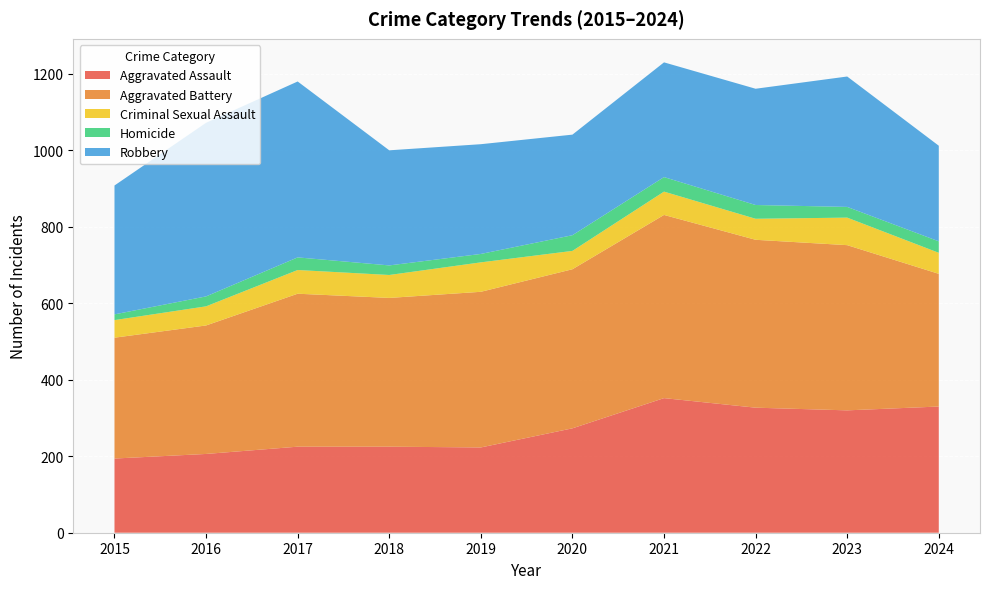

Reading right to left, list all the values displayed in this chart.

Aggravated Assault: 330	320	327	352	273	223	225	225	206	194
Aggravated Battery: 347	432	439	479	416	407	389	400	336	316
Criminal Sexual Assault: 55	72	55	61	48	77	60	62	50	46
Homicide: 30	28	36	38	41	22	25	33	26	15
Robbery: 250	341	304	300	263	287	301	460	454	337